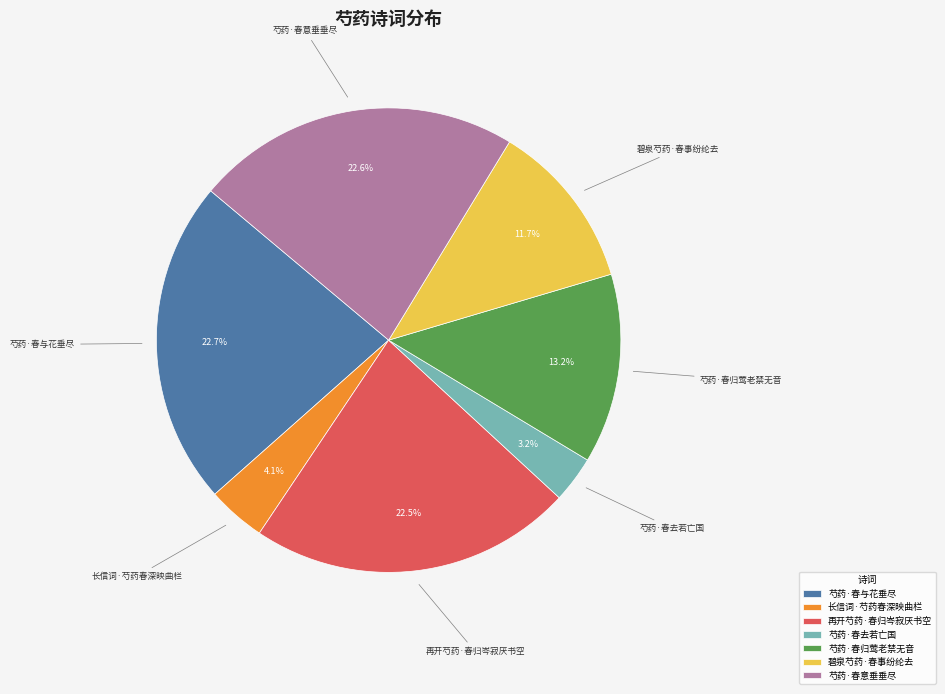

The 芍药·春与花垂尽 slice represents 23% of the pie. True or false?

True